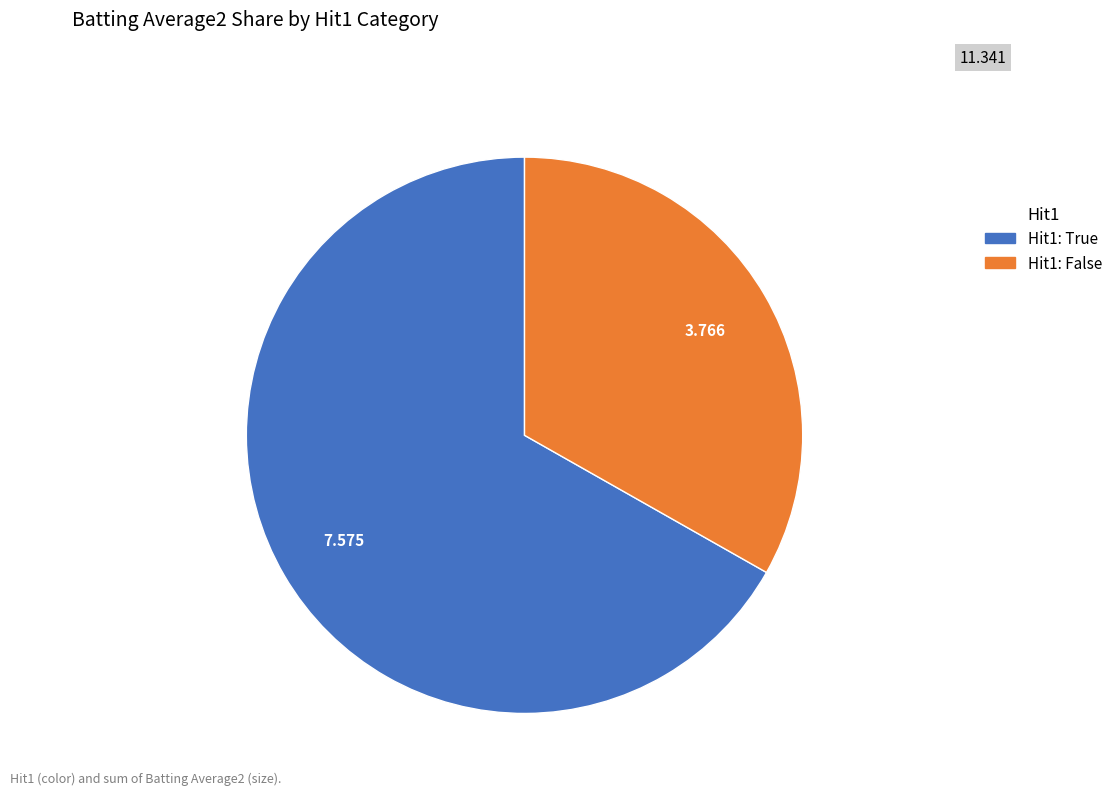

Is there any slice that represents more than half of the pie?

Yes